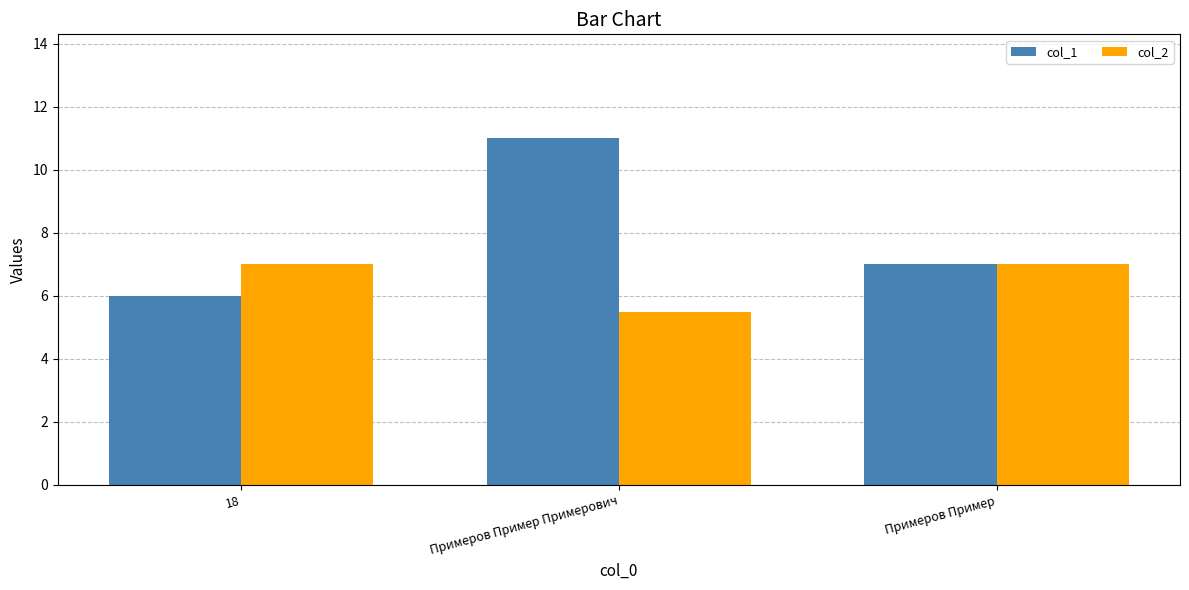

What is the difference between the second highest and minimum values in the col_1 series?

1.0